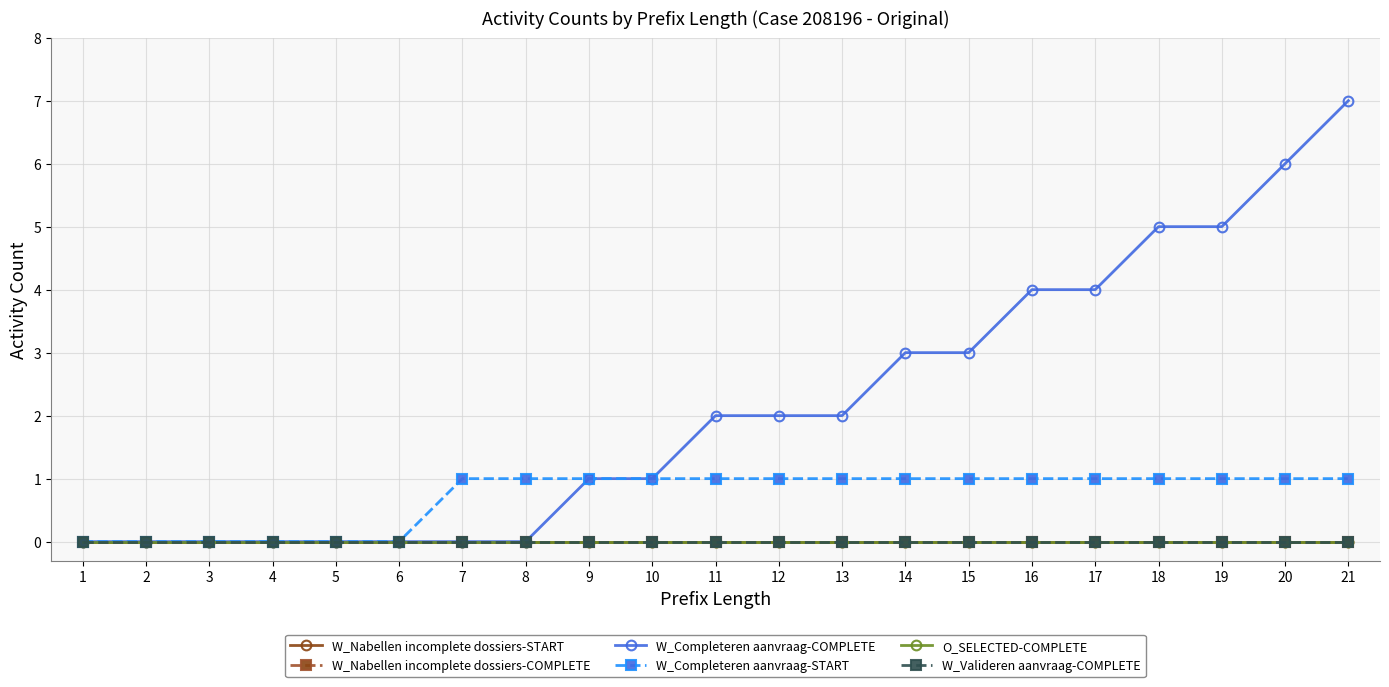

What is the sum of the W_Completeren aanvraag-COMPLETE values at 10 and 1?

1